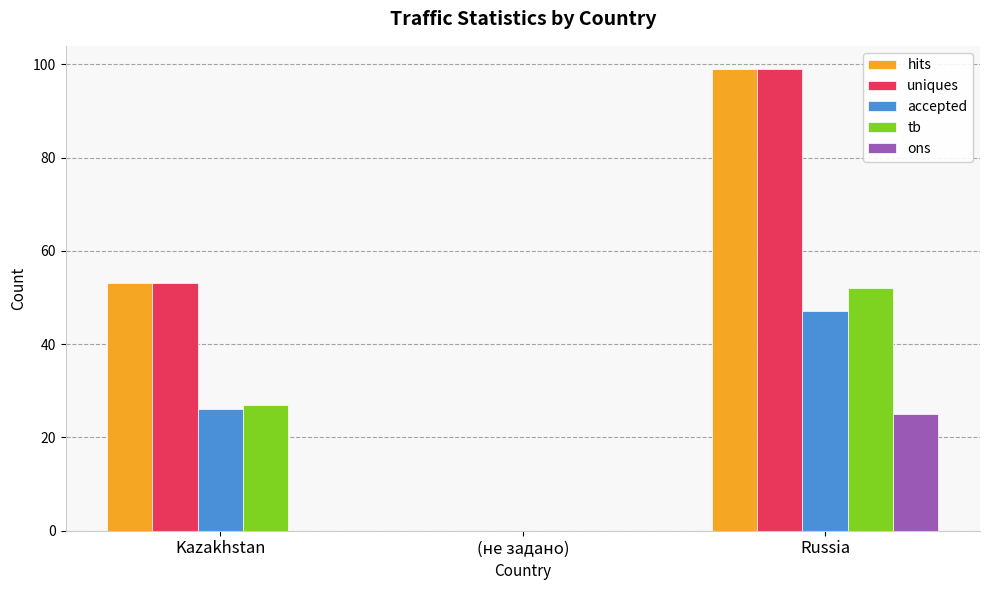

Reading left to right, extract all data points from this chart.

hits: 53	0	99
uniques: 53	0	99
accepted: 26	0	47
tb: 27	0	52
ons: 0	0	25